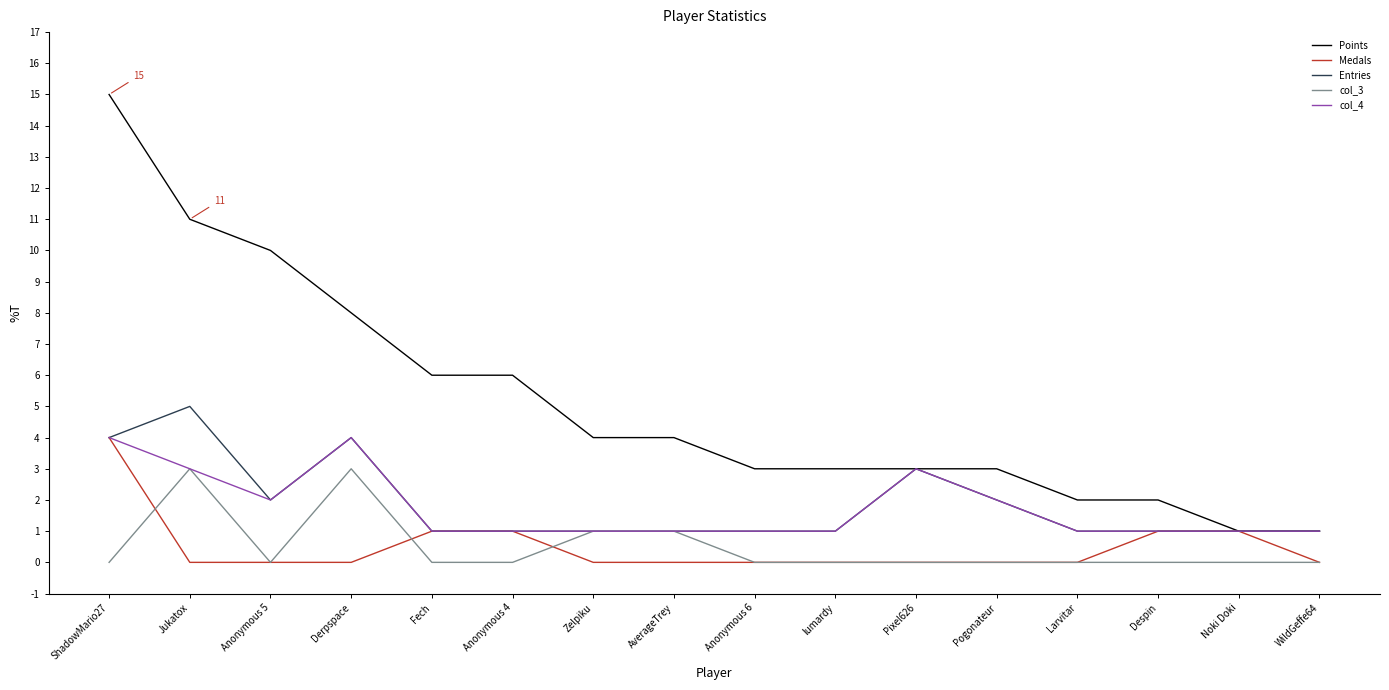

Does the chart display data point markers on the line(s)?

No